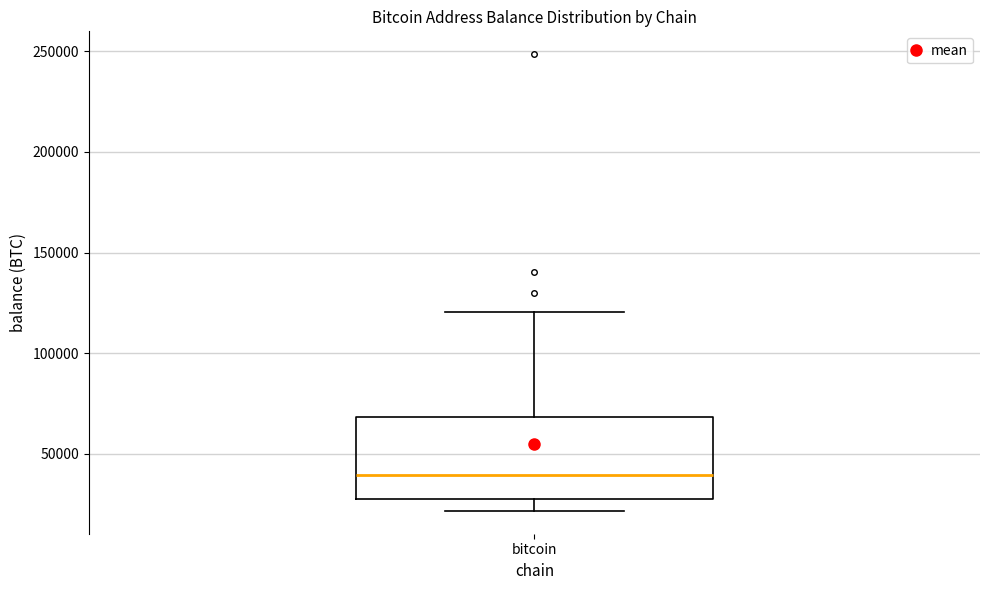

Read this box plot against the y-axis: the position of the median line, the range covered by the box, and the ends of both whiskers. The values are not printed on the chart, so give them approximately, as read against the axis.

median 40000, box 30000 to 70000, whiskers 20000 to 120000